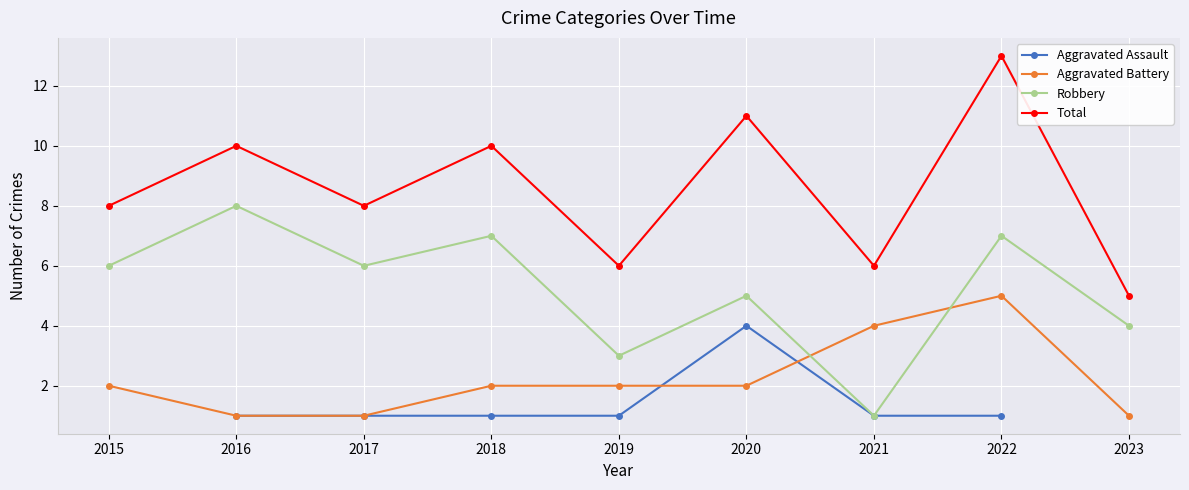

Which category has the lowest value across all series?

2016